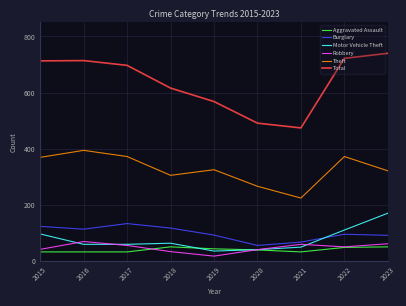

What is the sum of the Burglary values at 2018 and 2016?

230